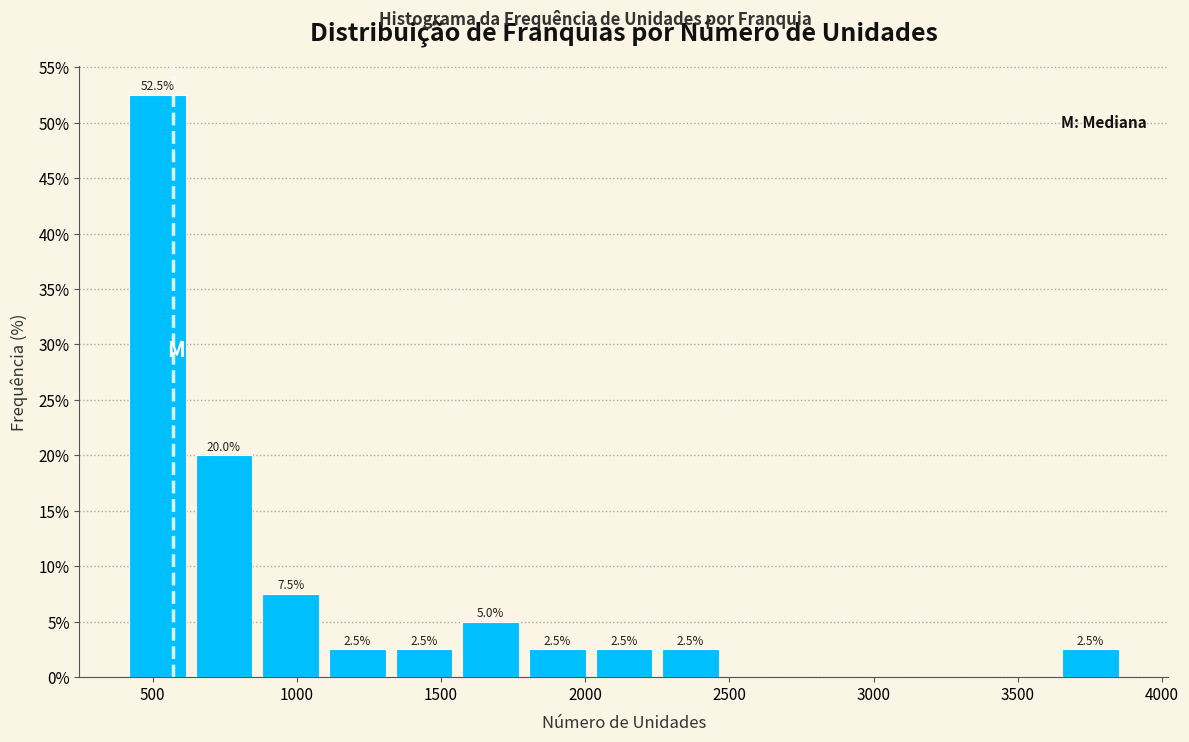

Which range on the x-axis has the tallest bar?

400 to 650